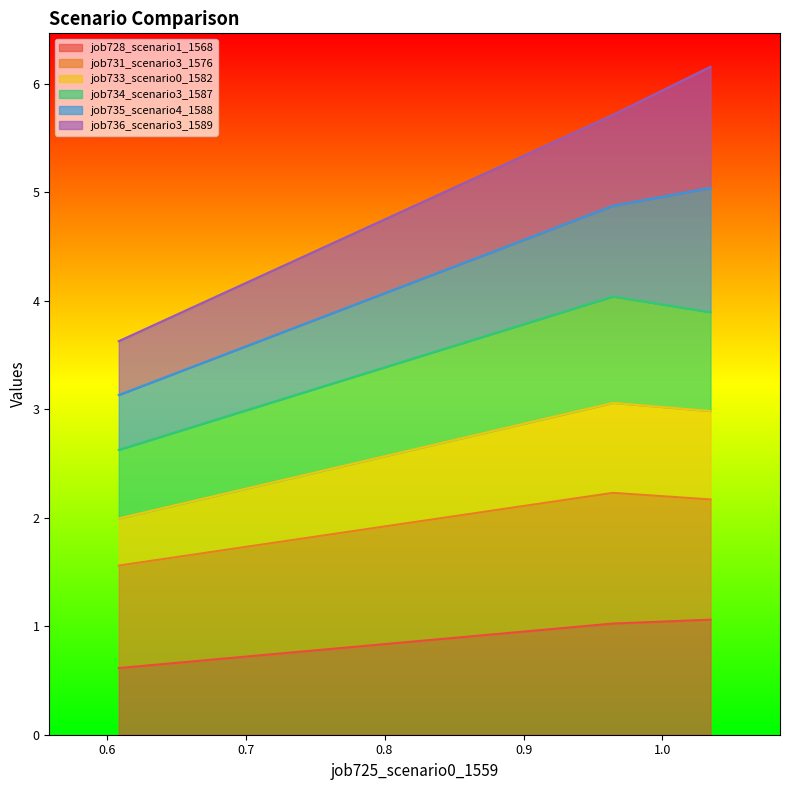

What is the lowest value of the job728_scenario1_1568 series?

0.6